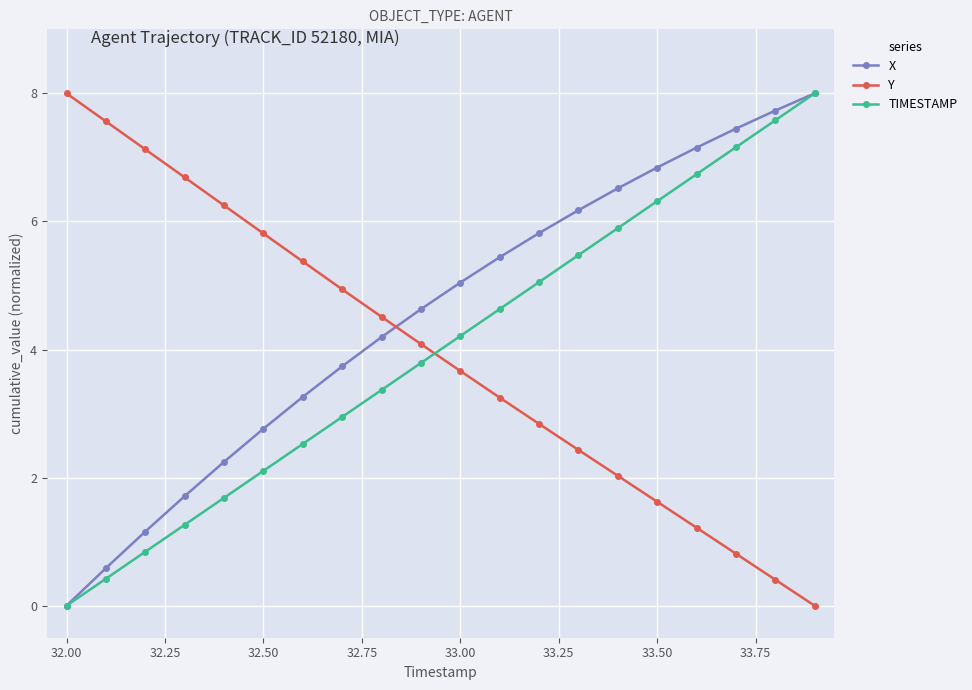

Which series has the largest total across all categories?

X